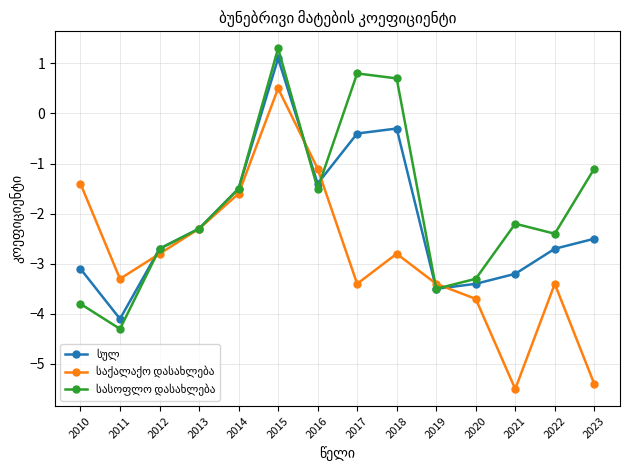

Which label corresponds to the largest value in the chart?

2015